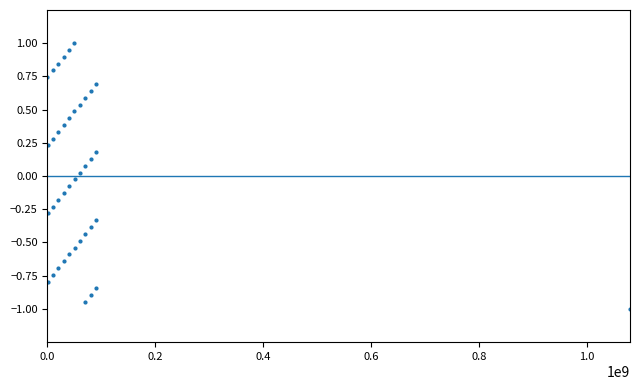

What is the range of Y values (max minus min)?

2.0